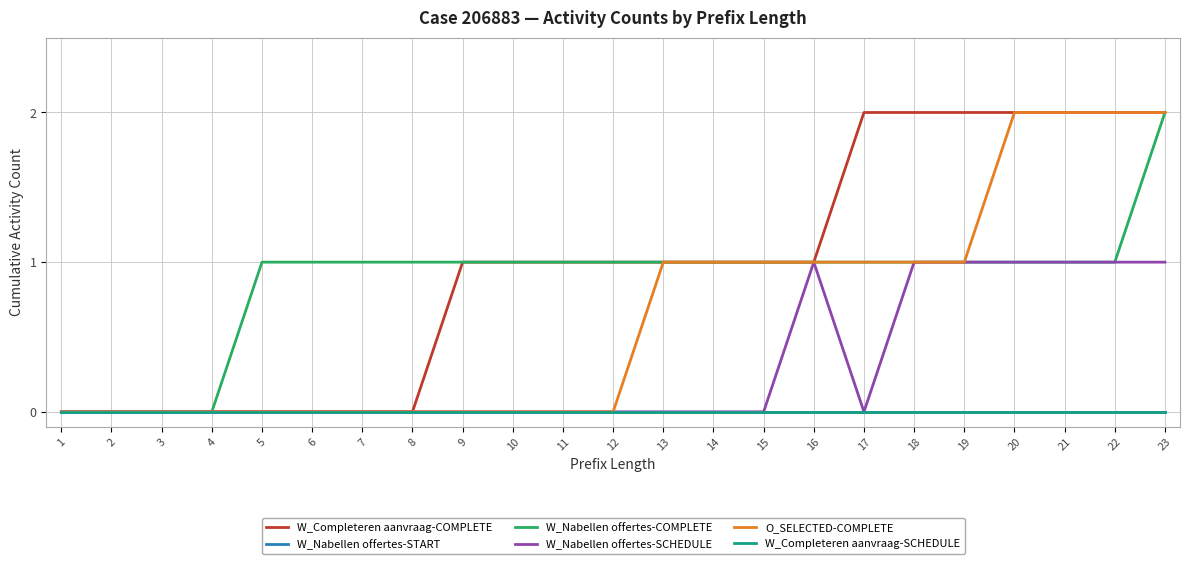

Which has a higher value, 10 or 13?

10